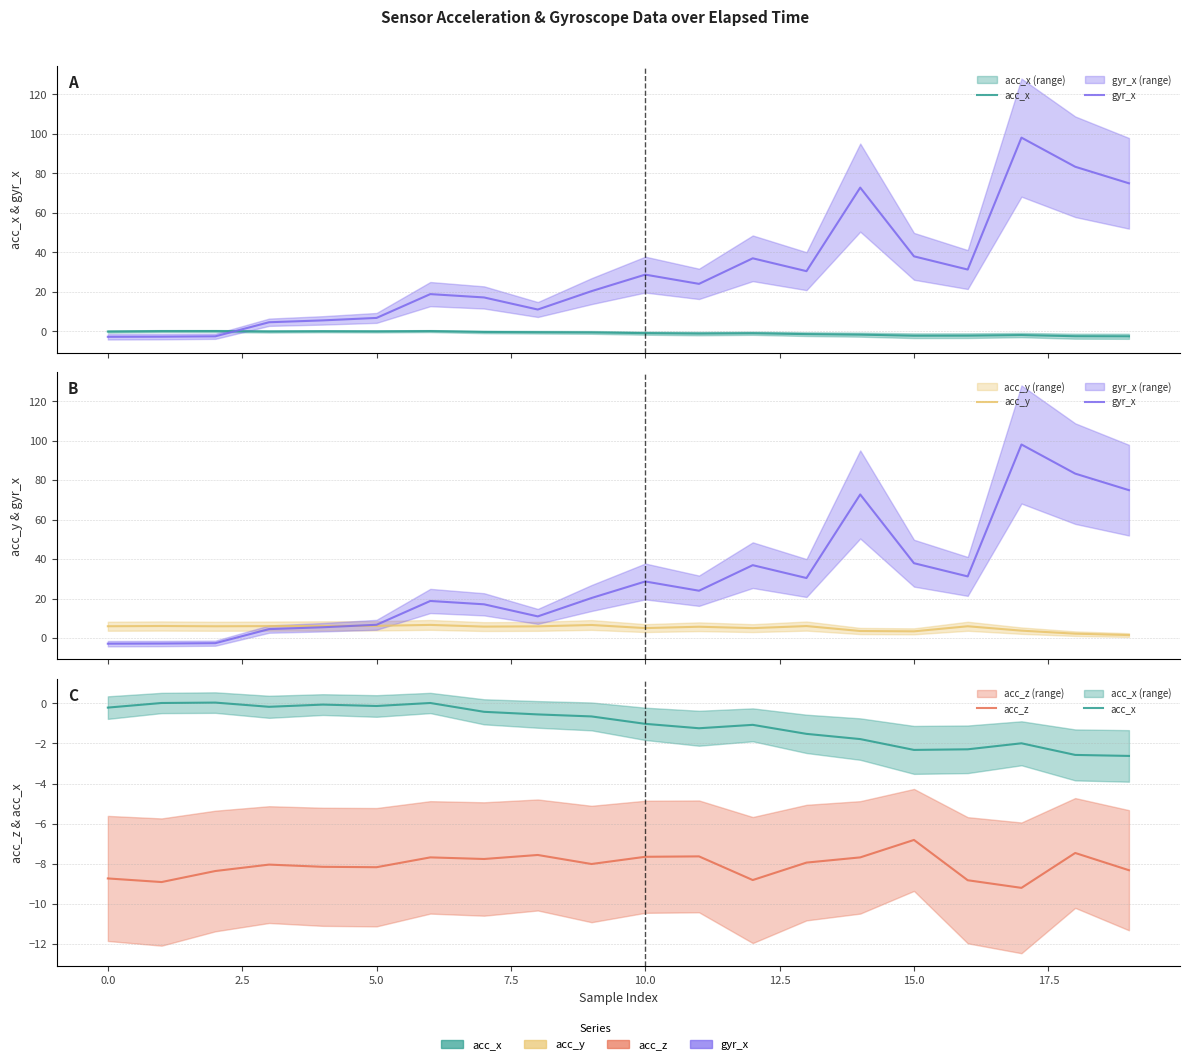

The value of gyr_x at 14 is 72.7. True or false?

True